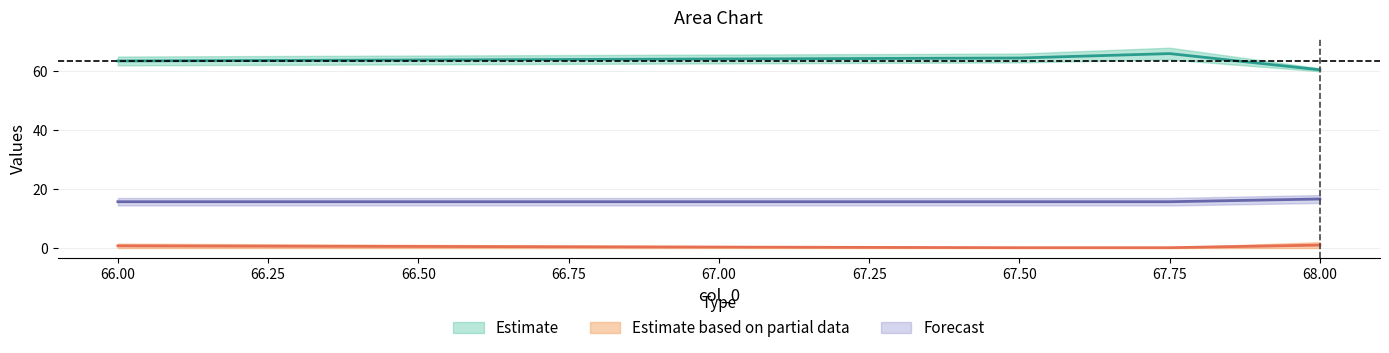

True or false: col_3 and col_1 cross at least once.

False